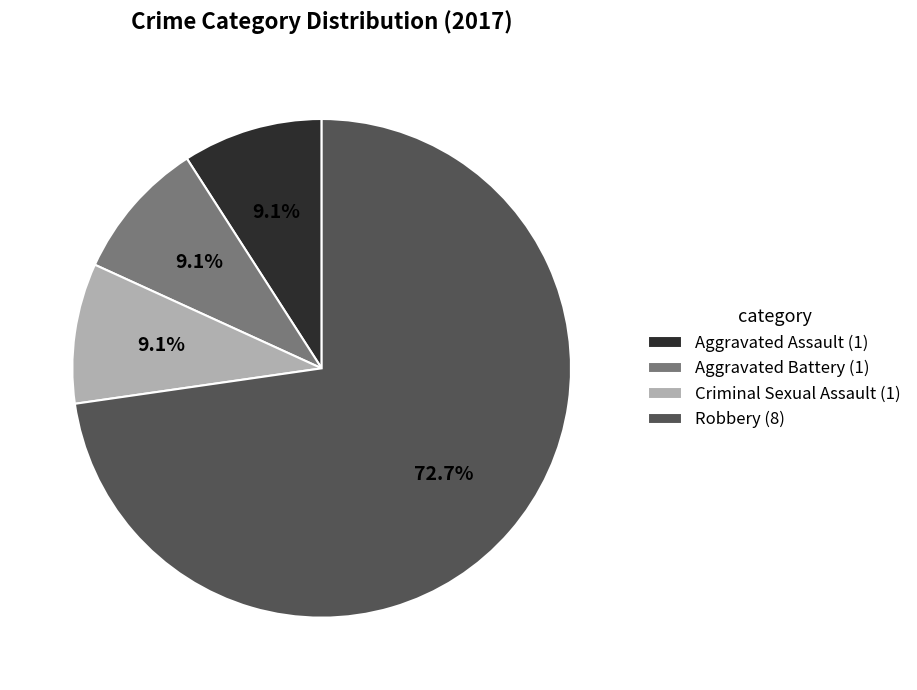

Combined, what portion of the pie is Aggravated Assault (1) and Robbery (8)?

81.8%